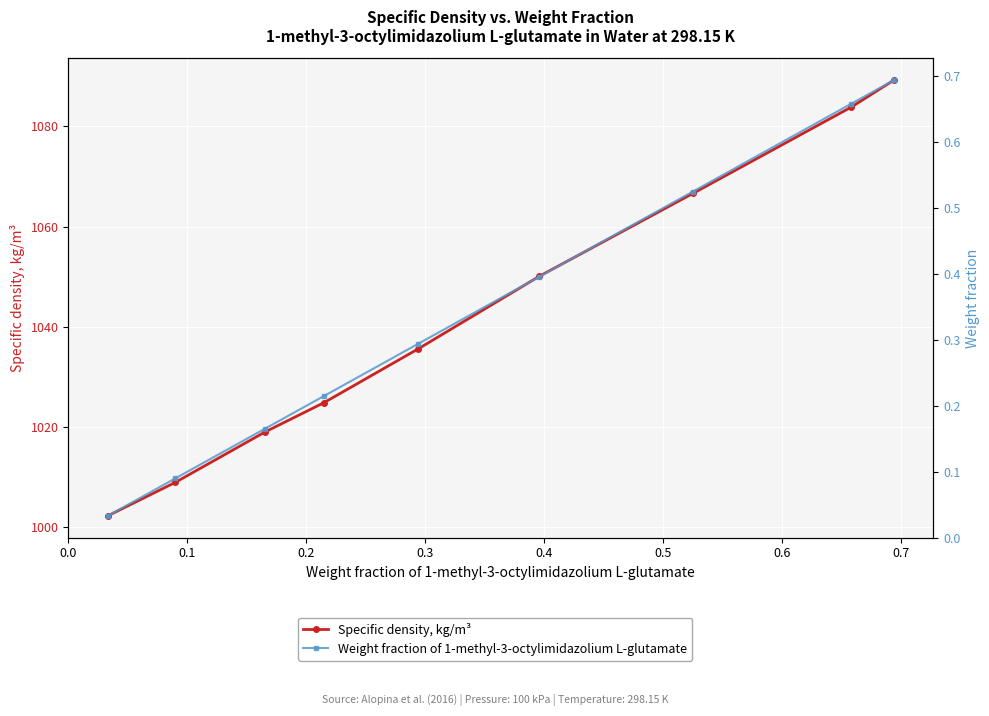

What is the maximum value for Specific density, kg/m³?

1089.2